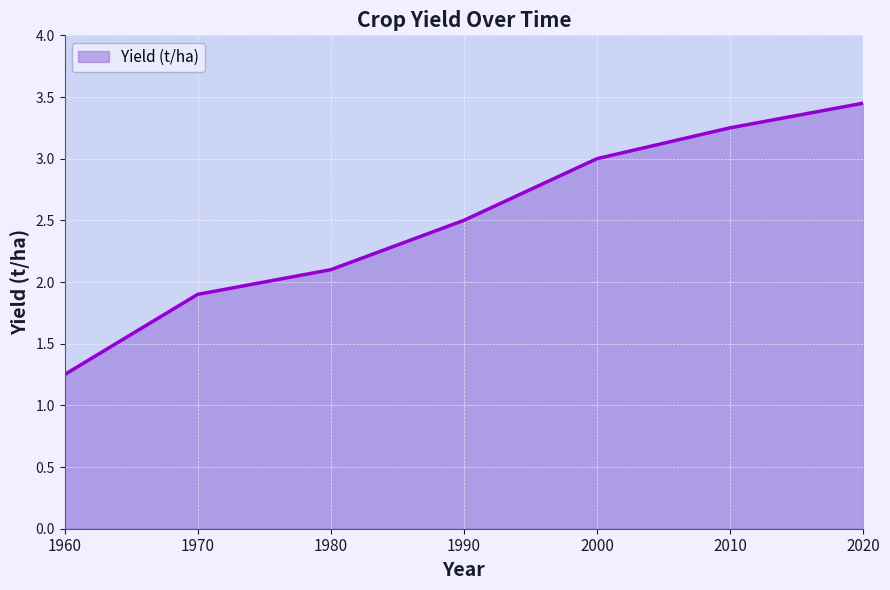

Which label corresponds to the smallest value in the chart?

1960